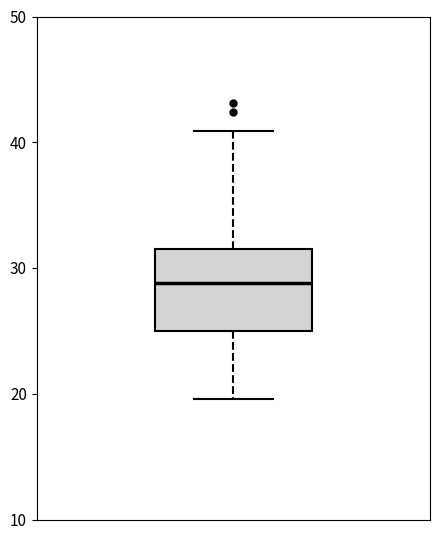

Where does the upper whisker of the box end on the y-axis? The values are not printed on the chart, so give them approximately, as read against the axis.

41